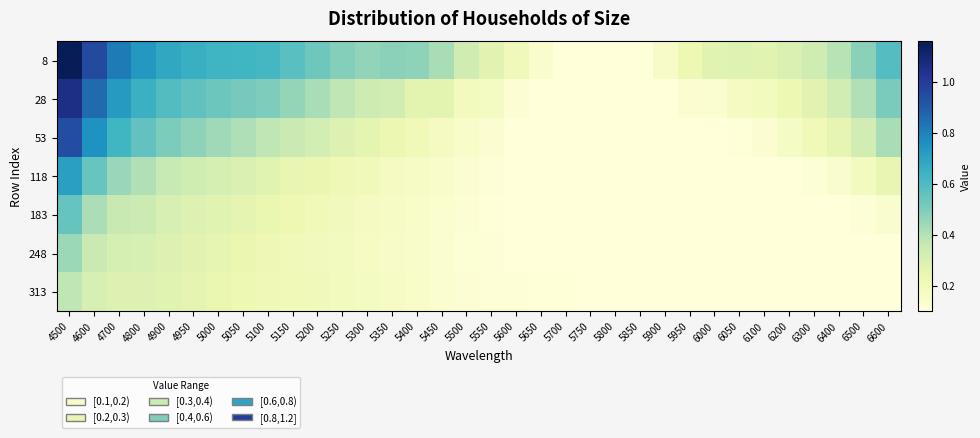

How many series are shown in this chart?

7